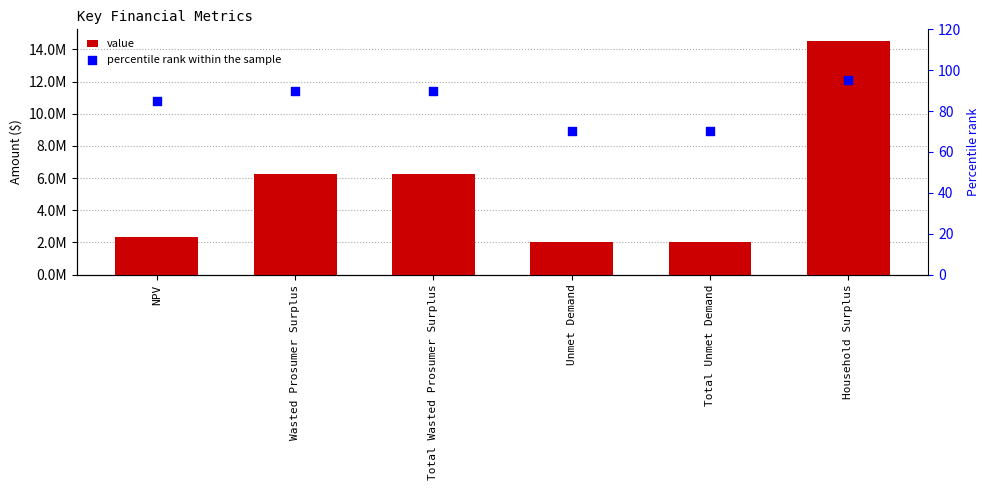

Which series reaches the maximum Y coordinate?

value